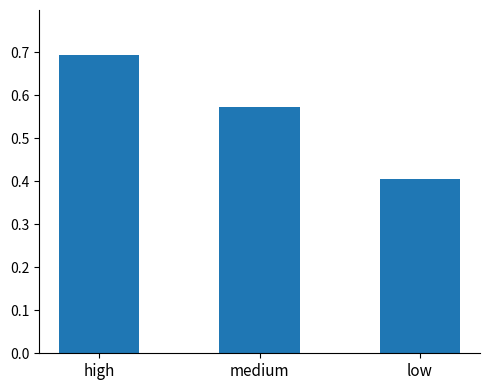

What is the sum of the values at low and high?

1.1